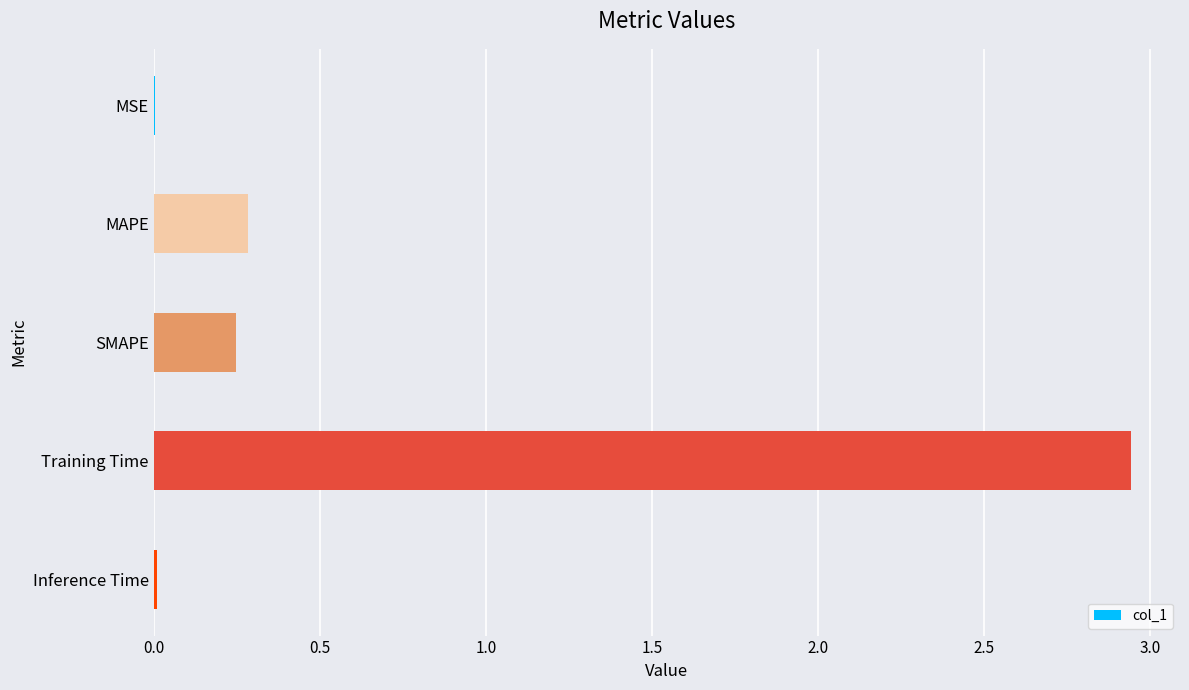

Between Training Time and MSE, which is larger?

Training Time